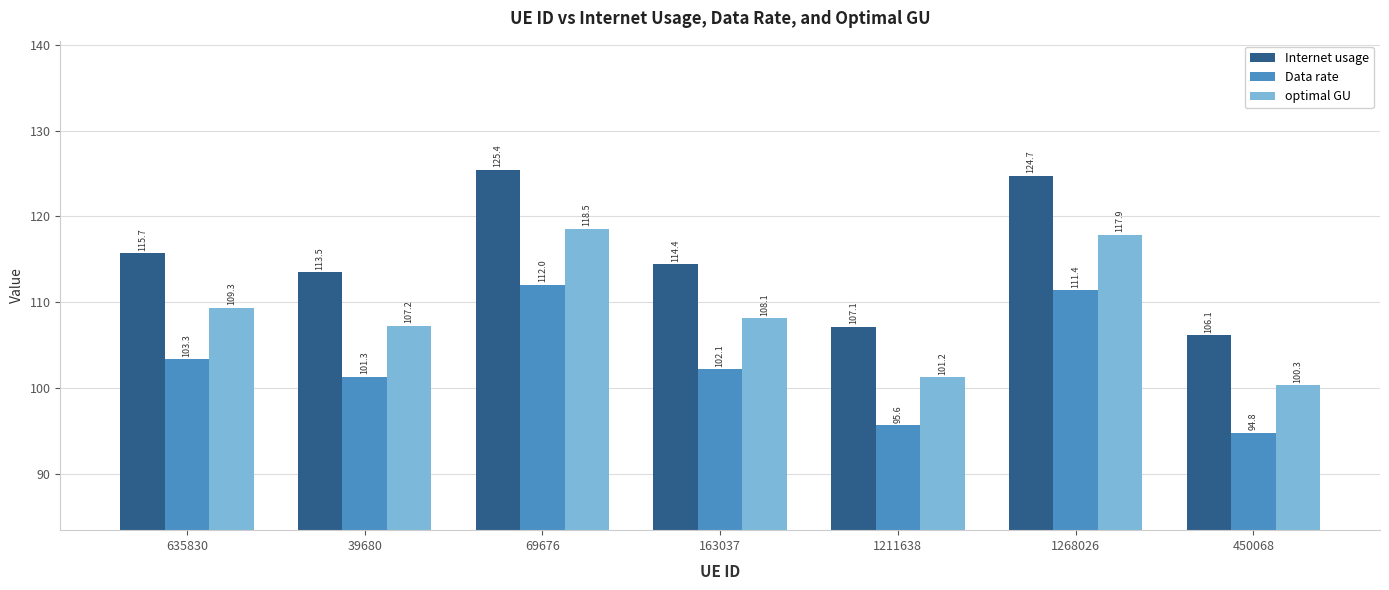

Which series has the largest total across all categories?

Internet usage